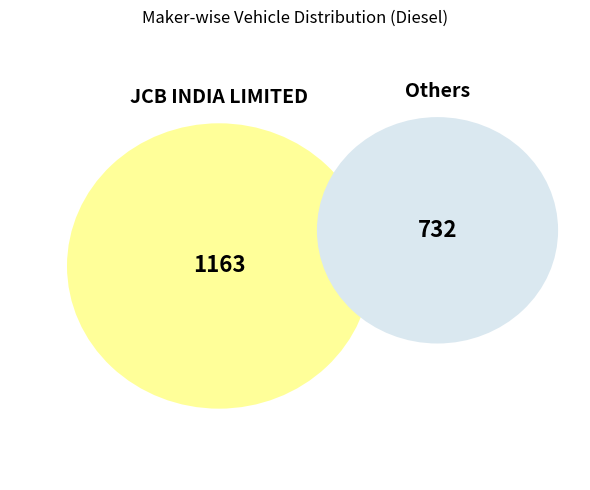

Which slice represents more than half of the pie?

JCB INDIA LIMITED